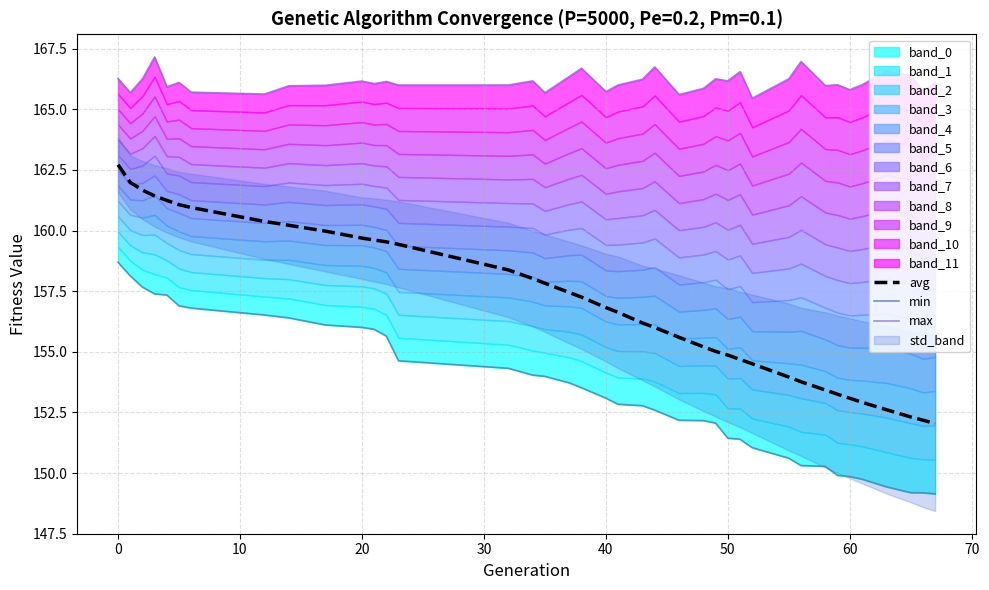

Rank the series by their maximum value, from highest to lowest.

max, avg, min